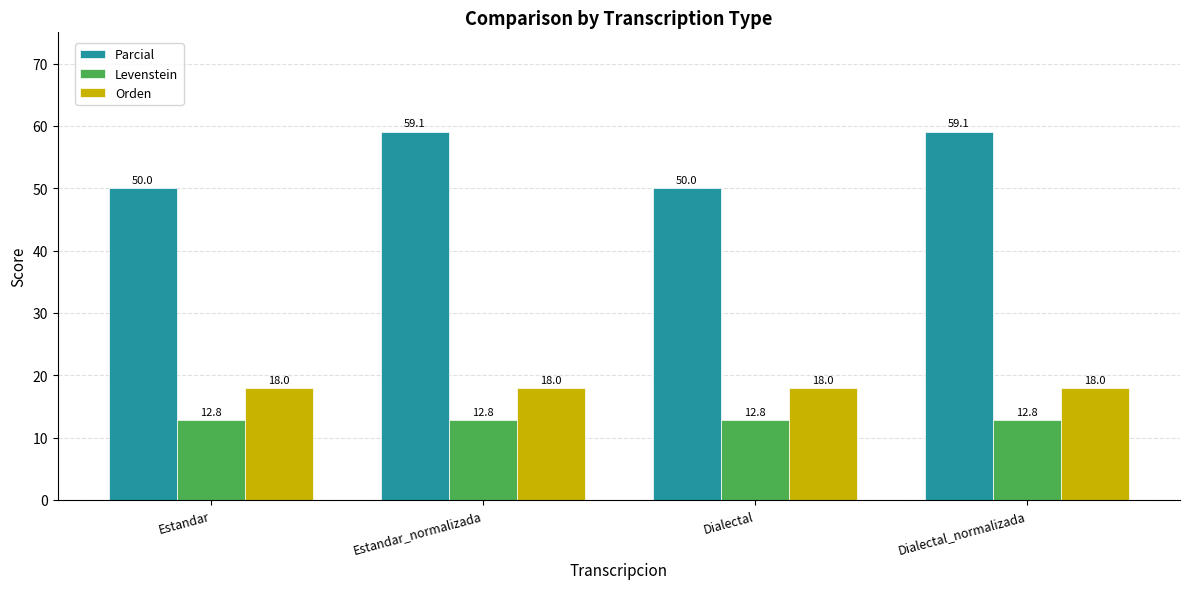

What is the maximum value shown in the chart?

59.1